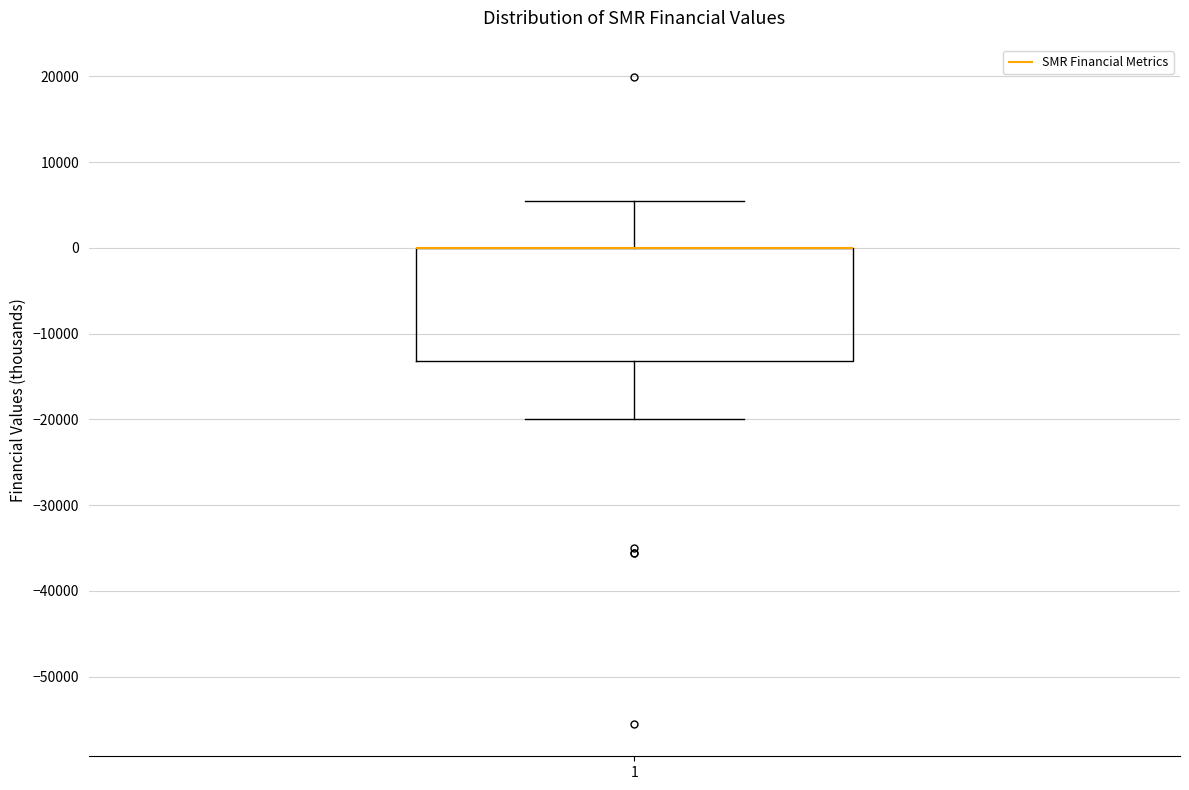

Where is the lower edge of the box at x = 1 on the y-axis? The values are not printed on the chart, so give them approximately, as read against the axis.

-13000